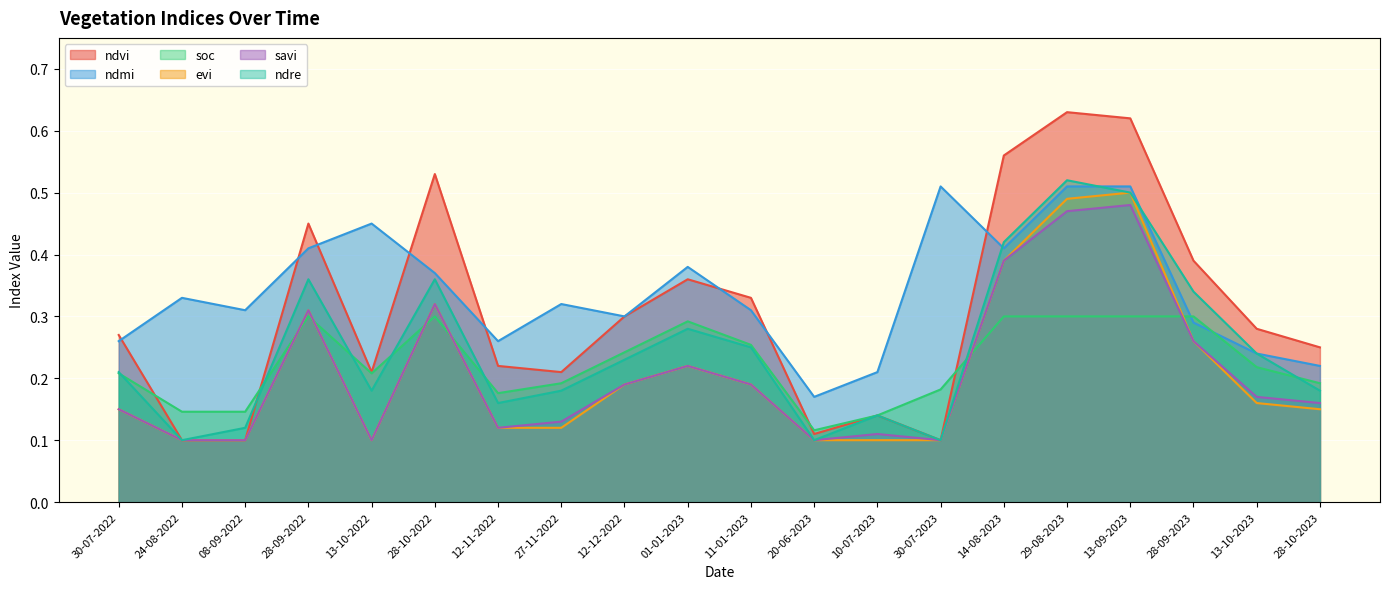

True or false: savi and ndre cross at least once.

False